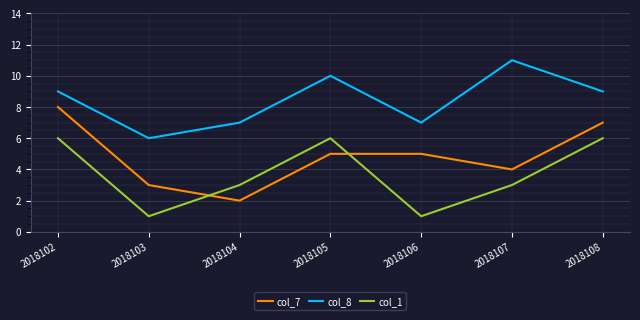

What is the sum of the col_8 values at 2018106 and 2018102?

16